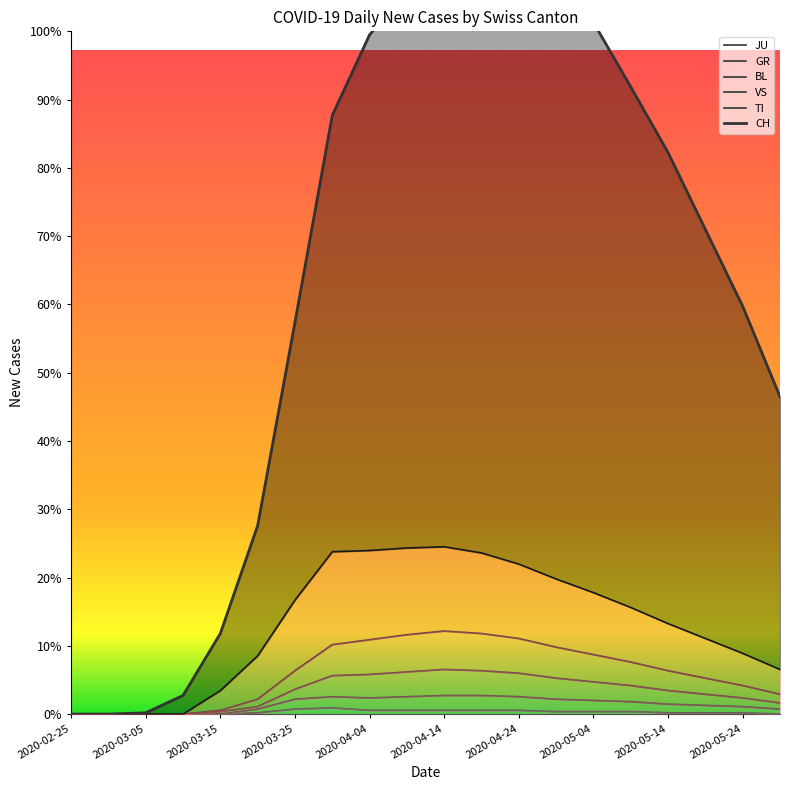

How many data points in CH are less than 453?

10